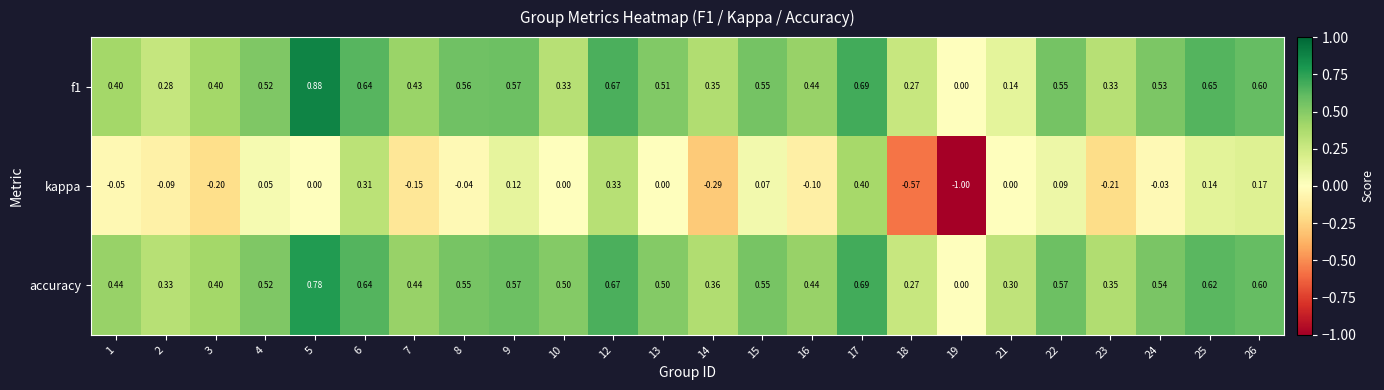

At which category is the sum across all series the highest?

17